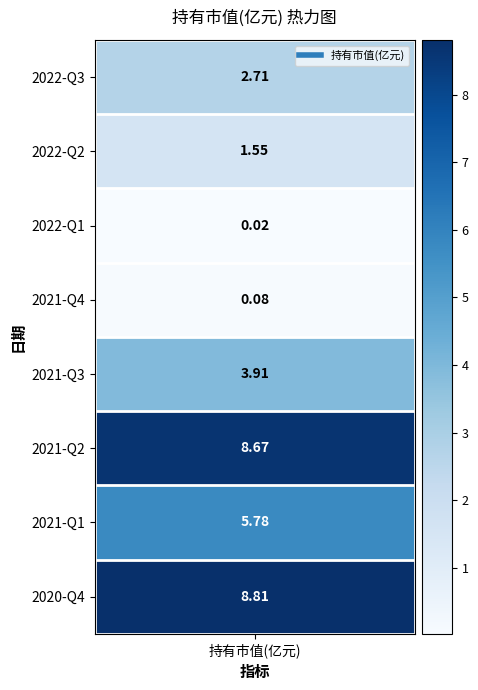

The chart shows a value of 1.6 at 2022-Q2. True or false?

True